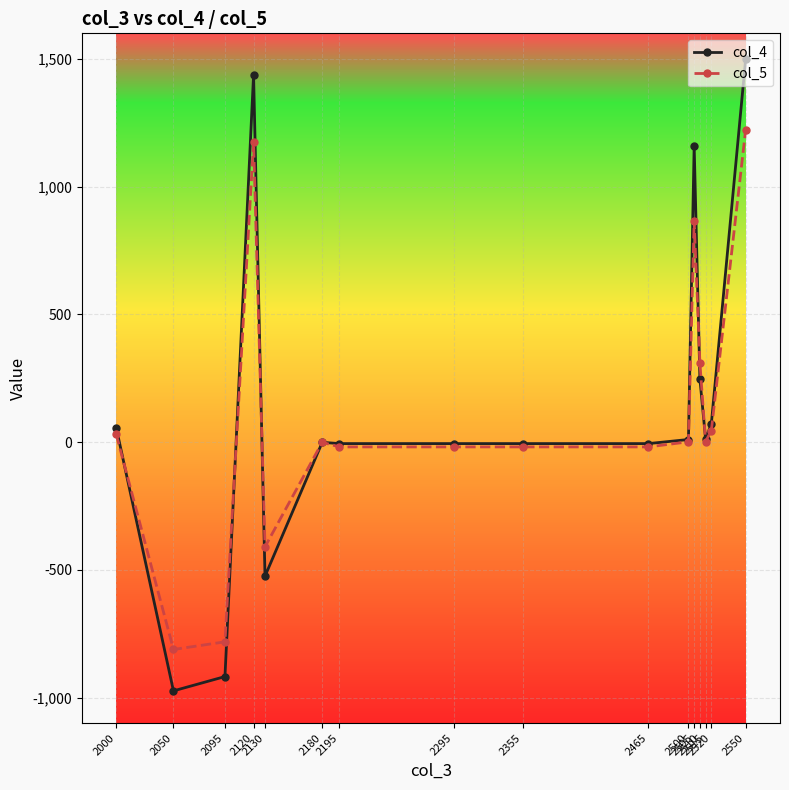

How many data points in col_5 are less than 1?

8